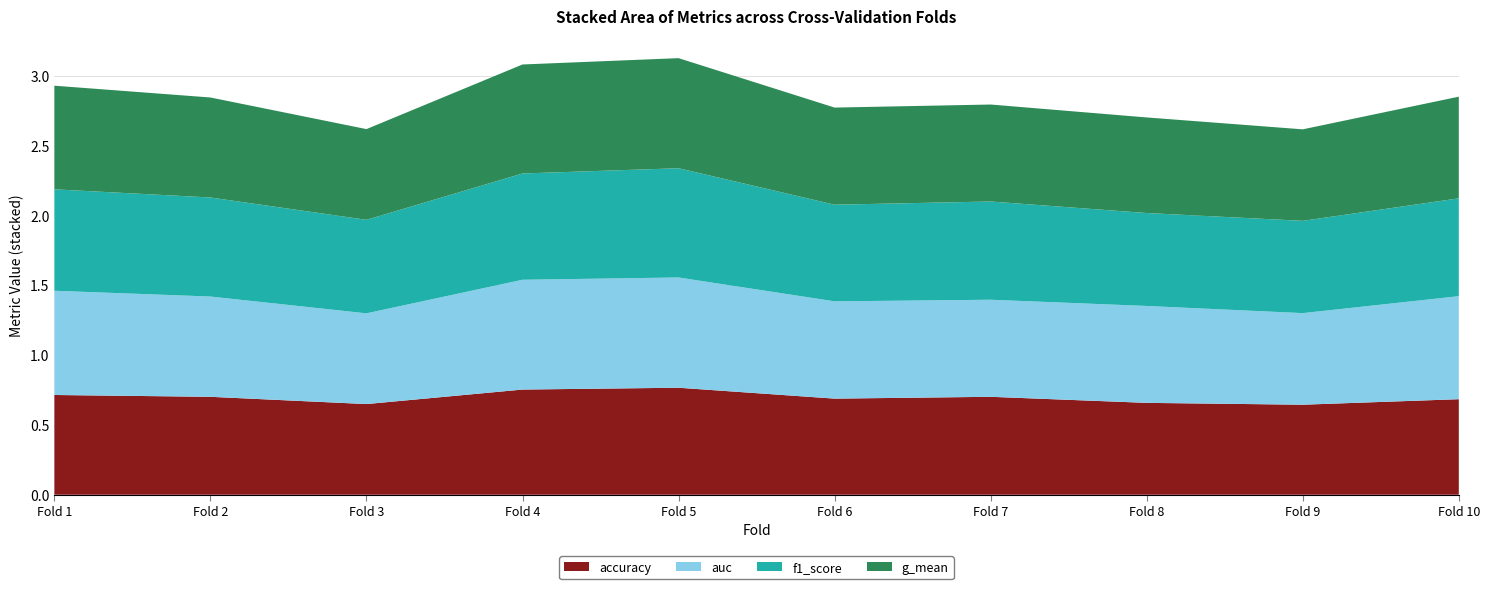

Reading right to left, list all the values displayed in this chart.

accuracy: 10=0.7	9=0.6	8=0.7	7=0.7	6=0.7	5=0.8	4=0.8	3=0.6	2=0.7	1=0.7
auc: 10=0.7	9=0.7	8=0.7	7=0.7	6=0.7	5=0.8	4=0.8	3=0.6	2=0.7	1=0.7
f1_score: 10=0.7	9=0.7	8=0.7	7=0.7	6=0.7	5=0.8	4=0.8	3=0.7	2=0.7	1=0.7
g_mean: 10=0.7	9=0.7	8=0.7	7=0.7	6=0.7	5=0.8	4=0.8	3=0.6	2=0.7	1=0.7